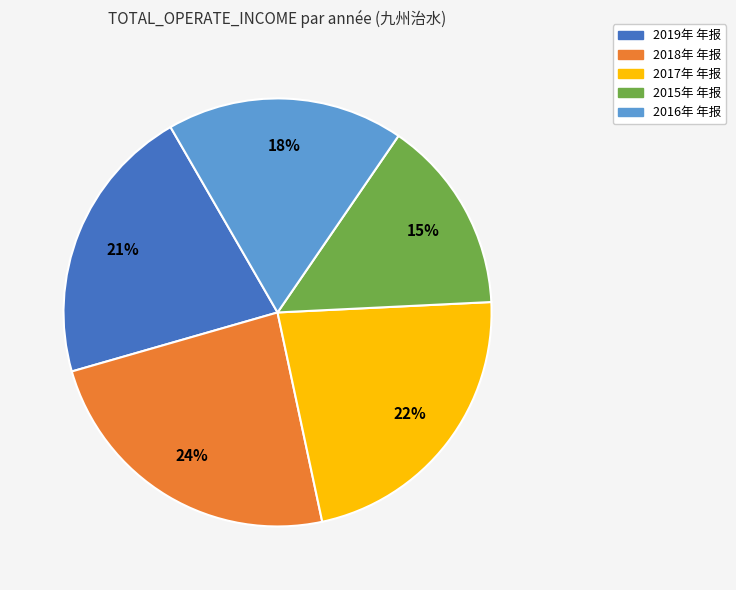

Count the number of slices in the pie.

5